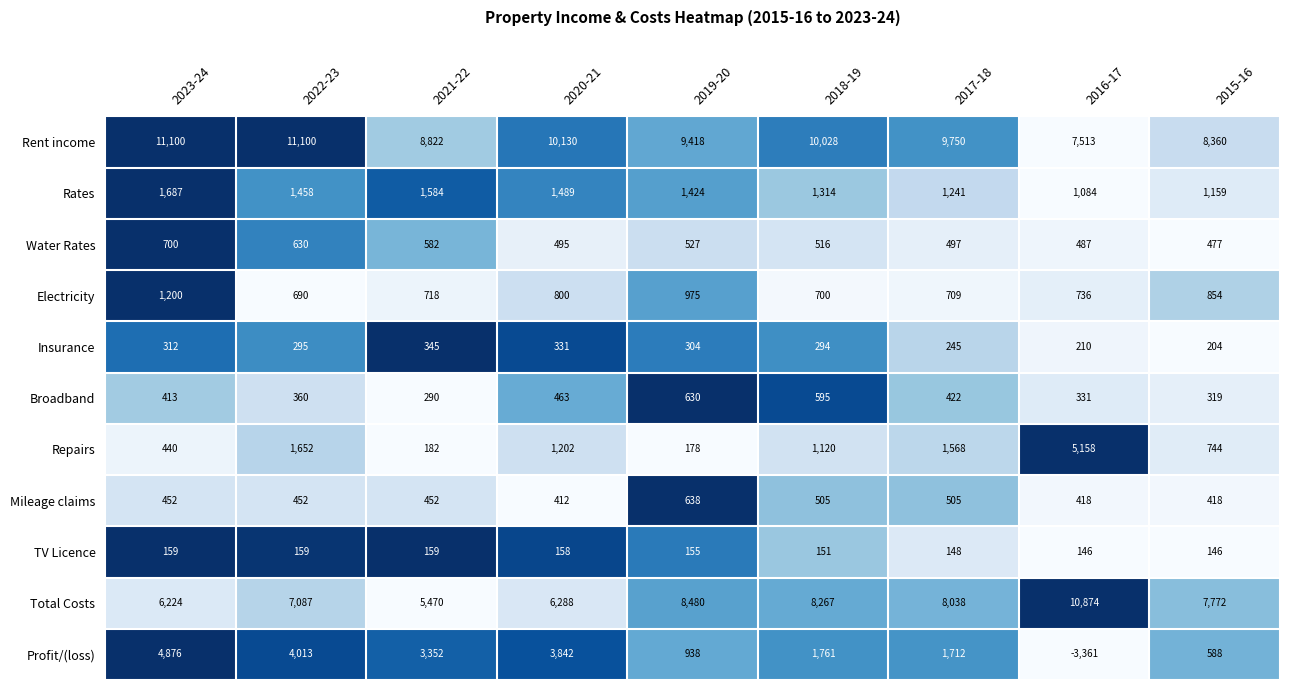

At 2018-19, list the series in order from largest to smallest.

Rent income, Total Costs, Profit/(loss), Rates, Repairs, Electricity, Broadband, Water Rates, Mileage claims, Insurance, TV Licence